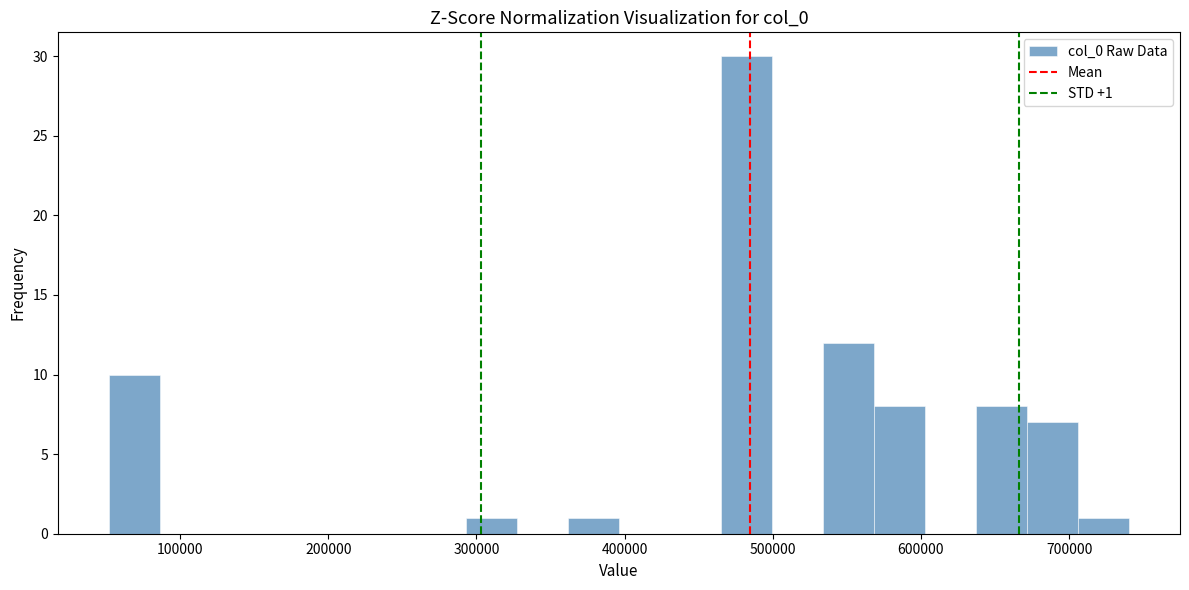

Read against the x-axis, roughly where is the centre of the tallest bar?

480000